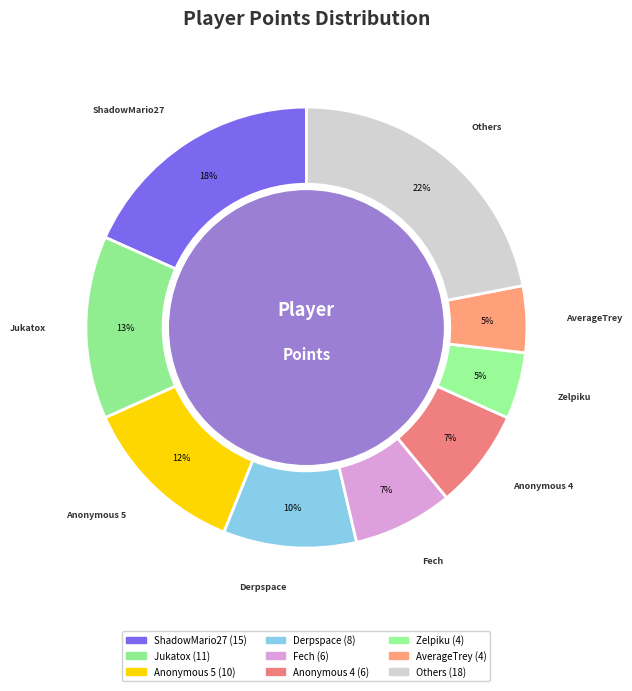

How many segments does this pie chart have?

9